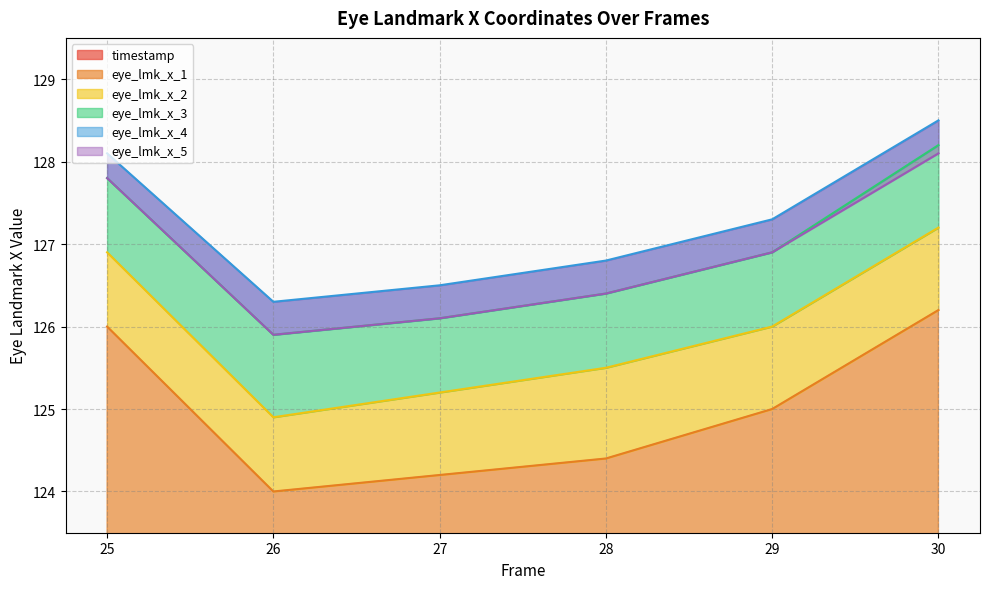

What is the sum of the eye_lmk_x_3 values at 29 and 26?

252.8